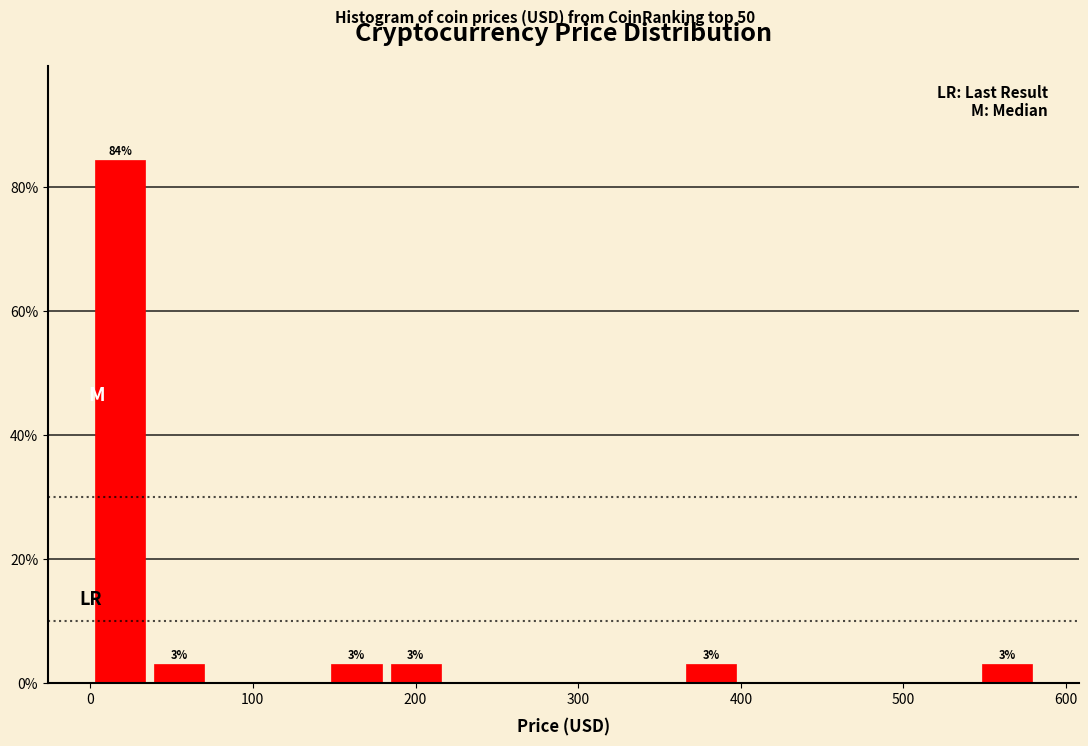

Read against the x-axis, roughly where is the centre of the tallest bar?

20